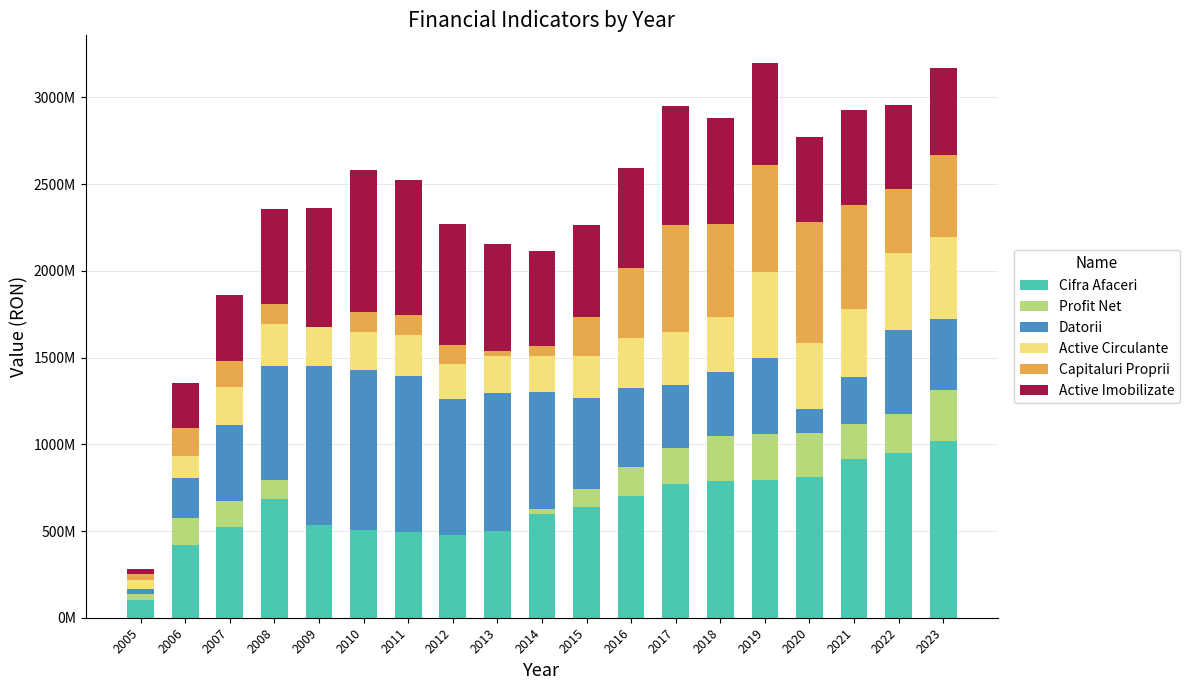

What is the highest value of the Cifra Afaceri series?

1020573323